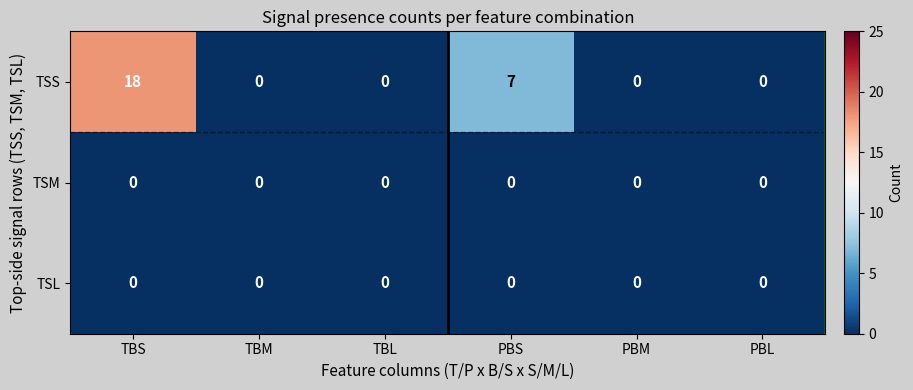

Which series has the widest spread of values?

TSS